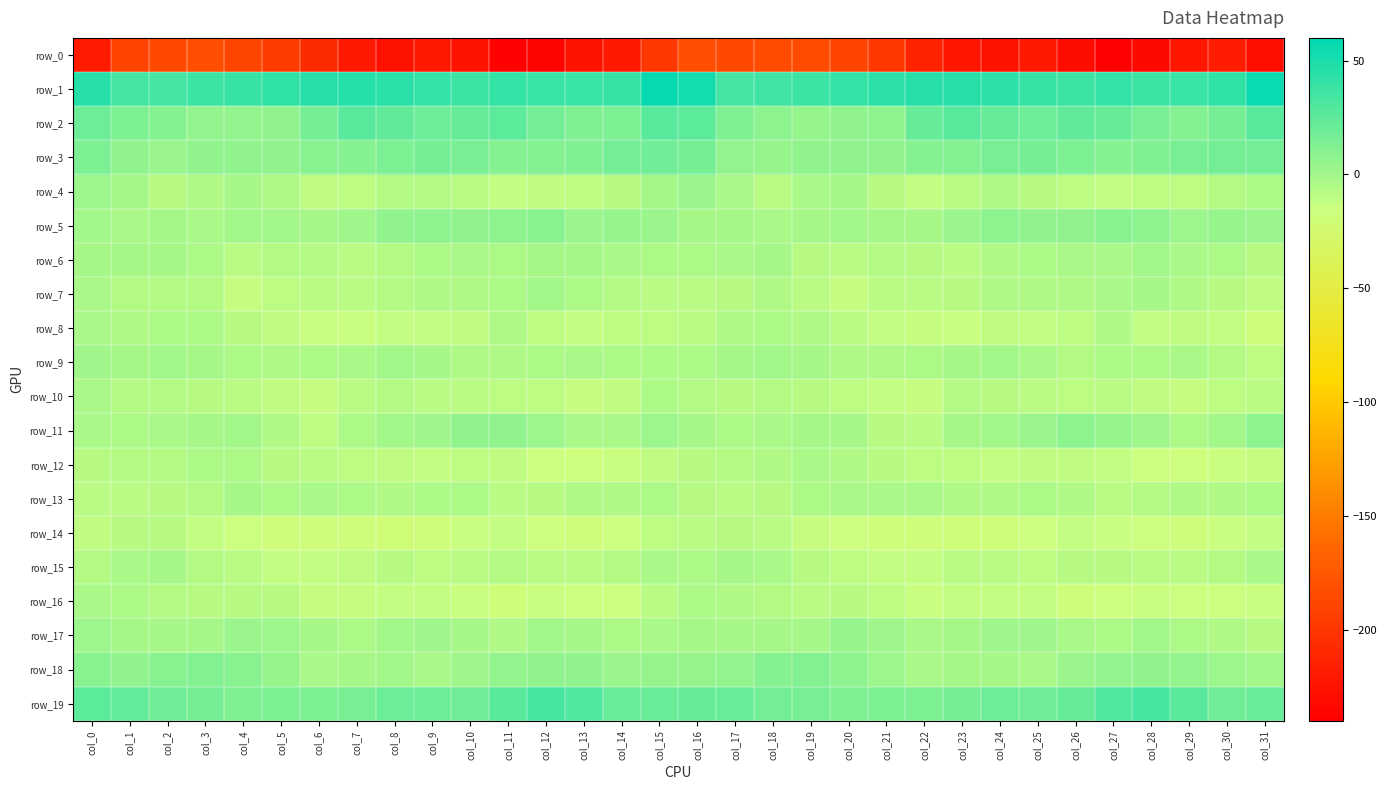

At which category is the sum across all series the highest?

col_16